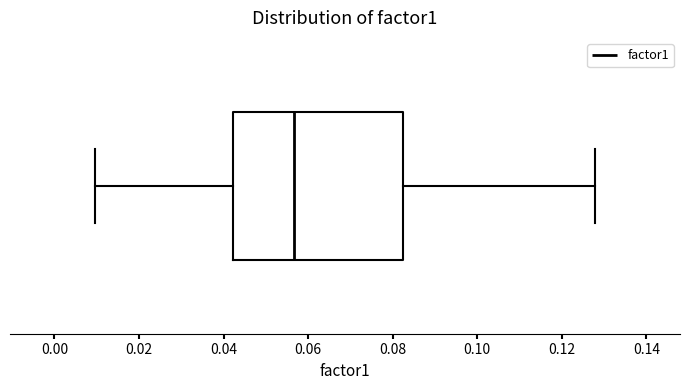

Where is the right edge of the box on the x-axis? The values are not printed on the chart, so give them approximately, as read against the axis.

0.082